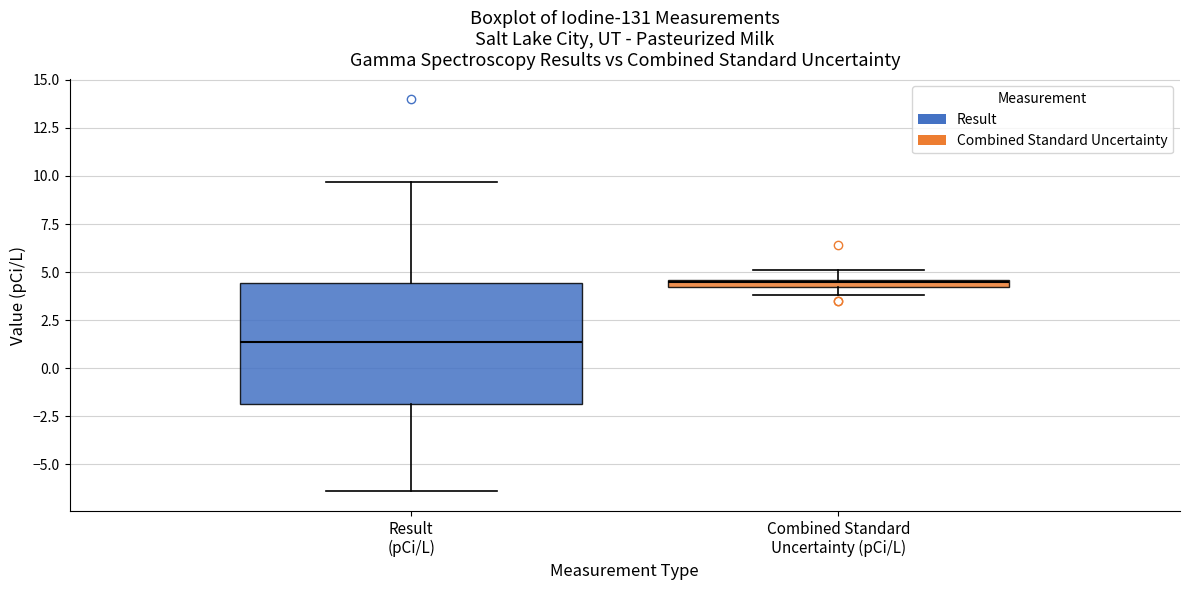

Which box's median line is the highest?

Combined Standard Uncertainty (pCi/L)